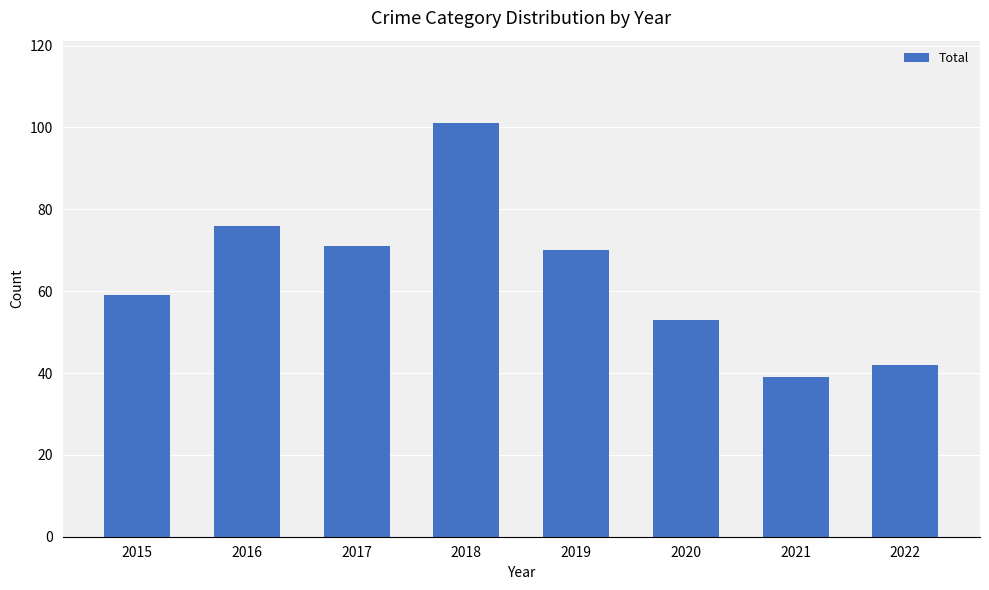

What is the difference between the maximum and minimum values?

62